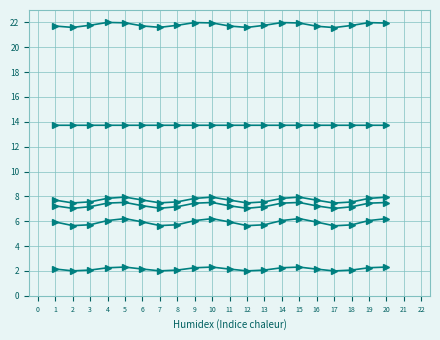

Does the chart have visible grid lines?

Yes